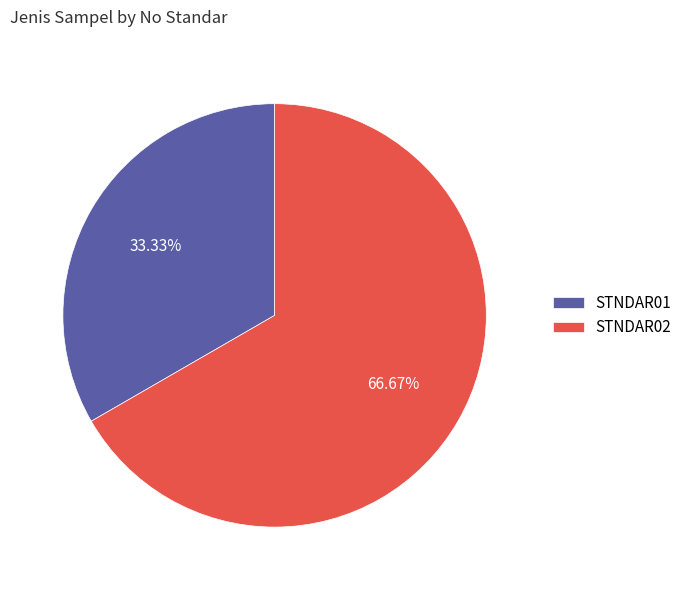

Which has a higher value, STNDAR02 or STNDAR01?

STNDAR02